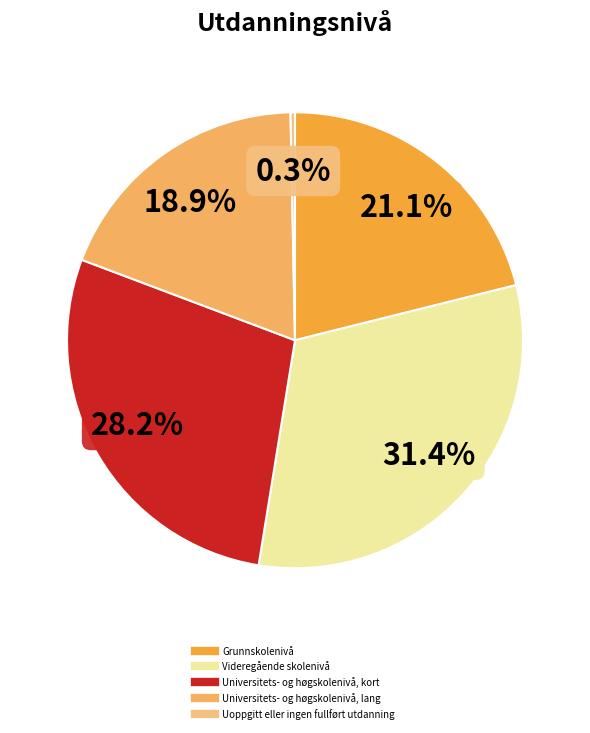

True or false: Universitets- og høgskolenivå, lang accounts for 9% of the total.

False